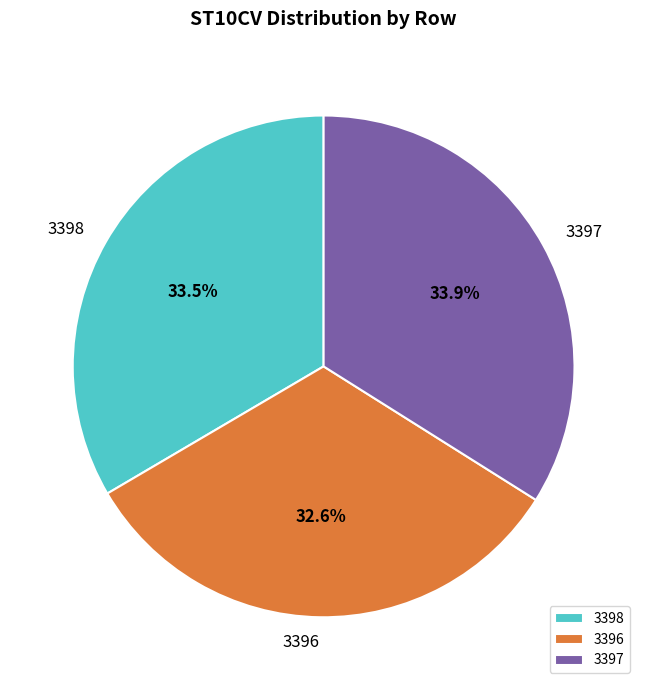

Does any single category account for the majority?

No